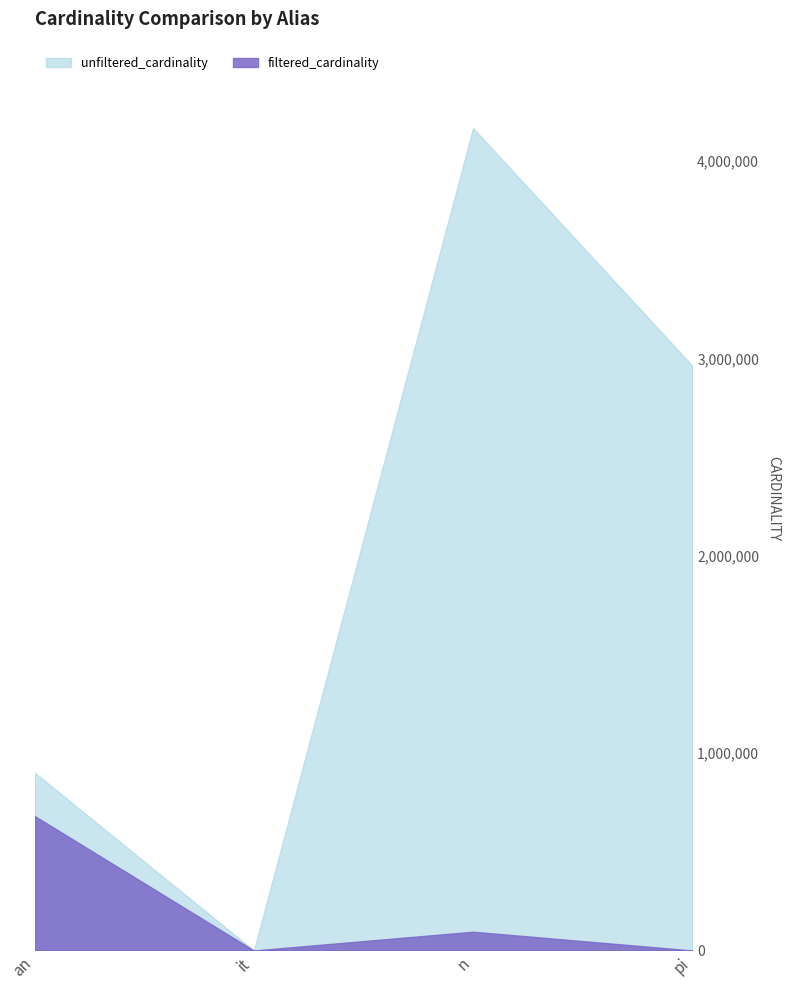

What is the sum of the filtered_cardinality values at n and an?

776608